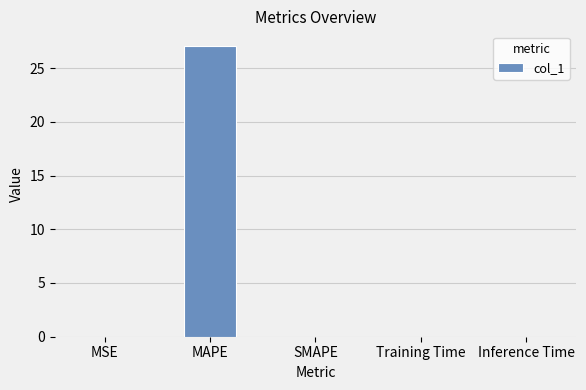

What is the sum of all values?

27.1